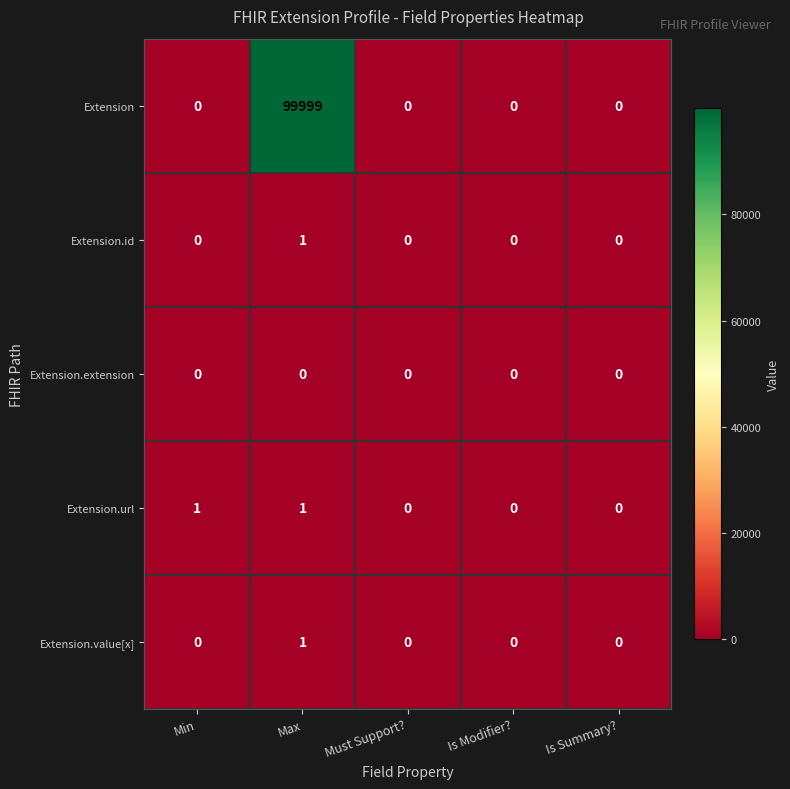

How many data points does each series have?

5